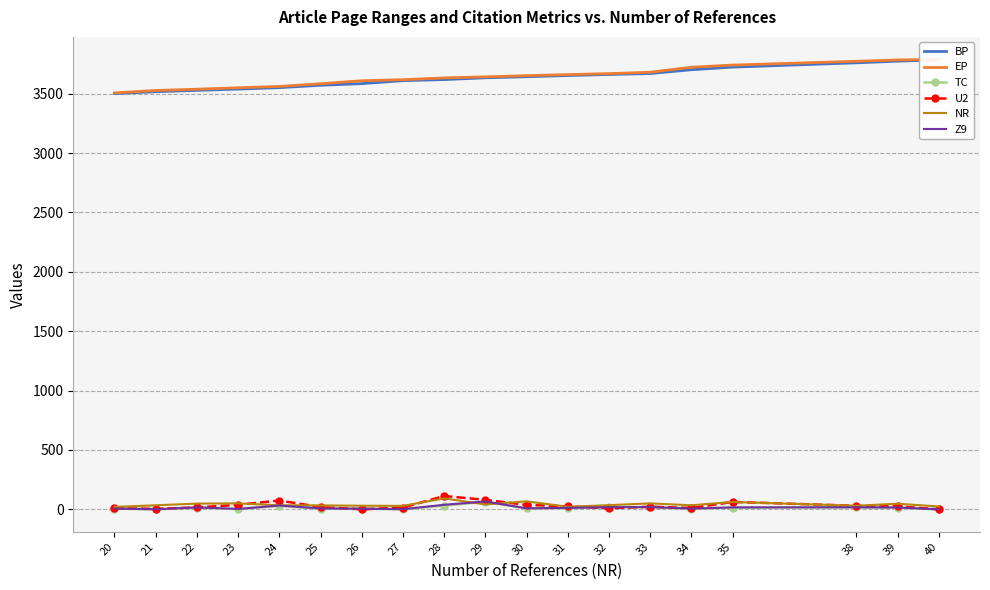

At which label does BP first exceed 3634?

30